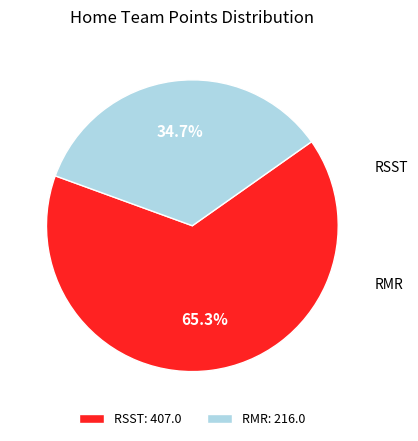

Rank the categories by value from lowest to highest.

RMR, RSST